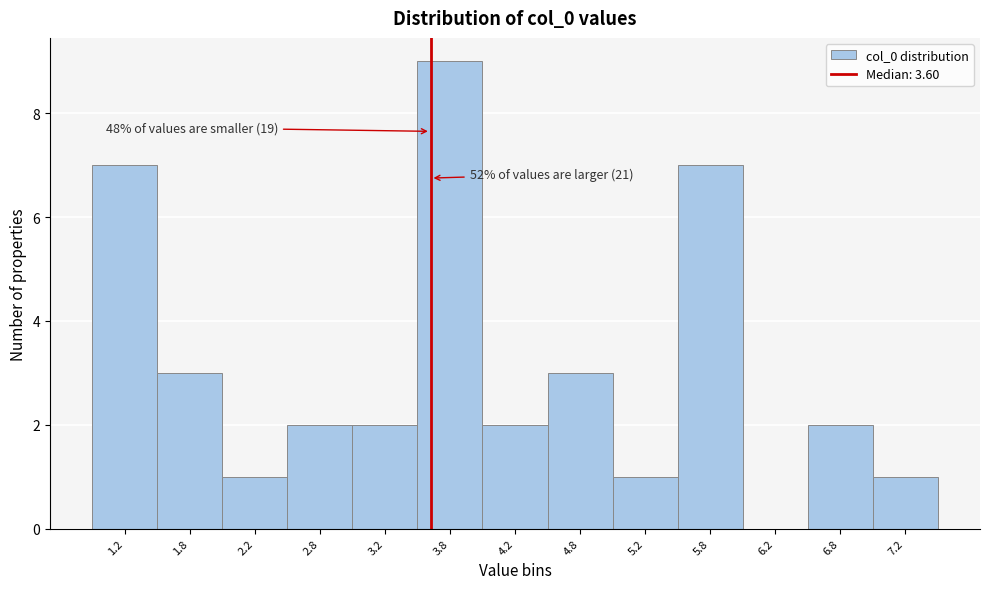

Over which range of the x-axis is the bar tallest?

3.5 to 4.0